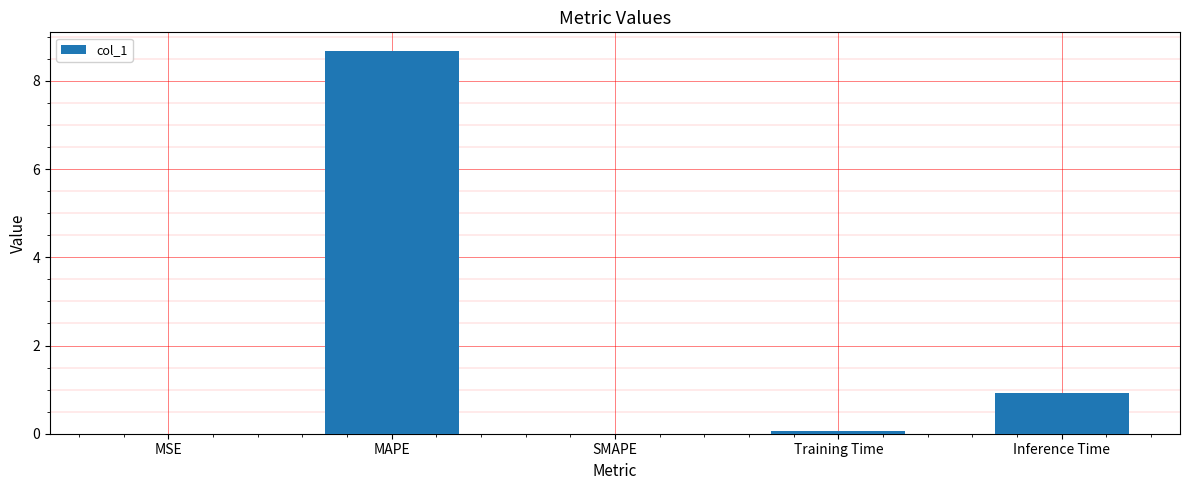

Which label corresponds to the largest value in the chart?

MAPE